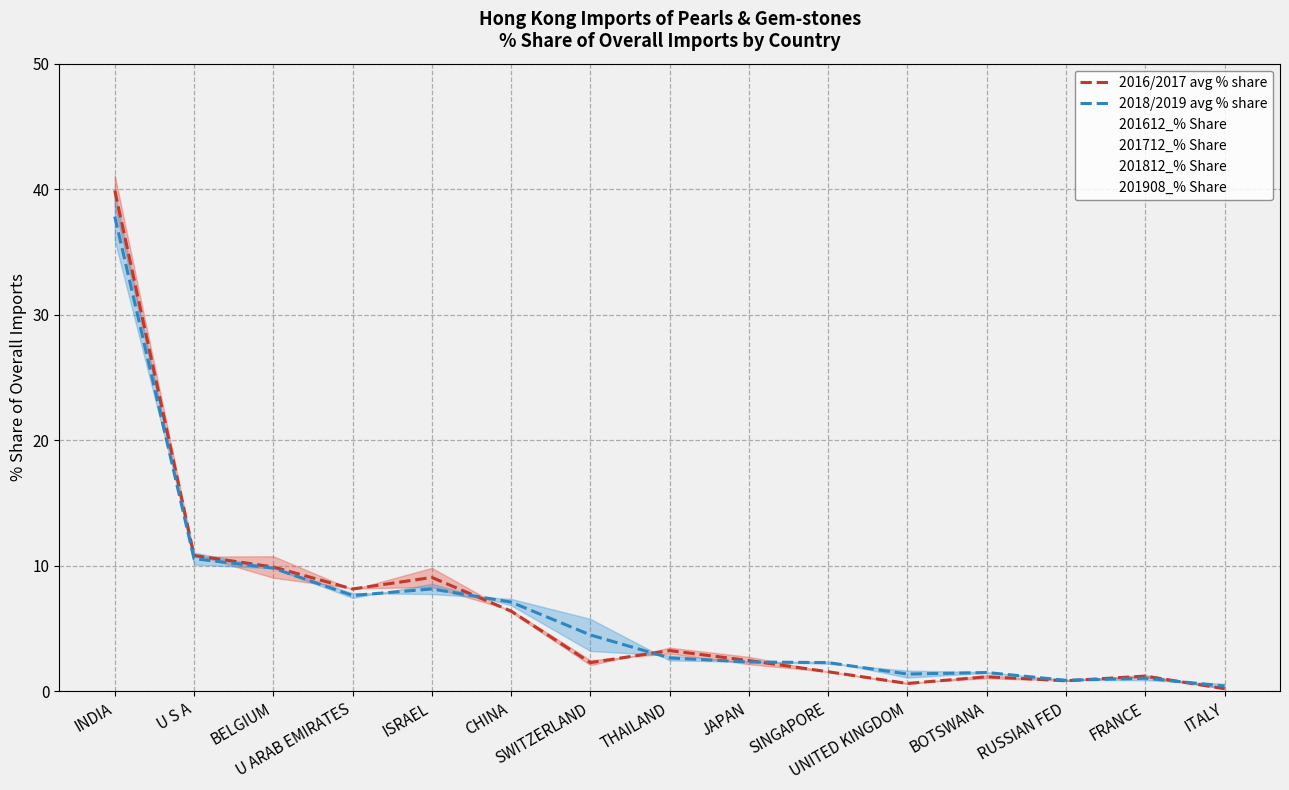

Is it true that 2016/2017 avg % share equals 0.2 at UNITED KINGDOM?

False